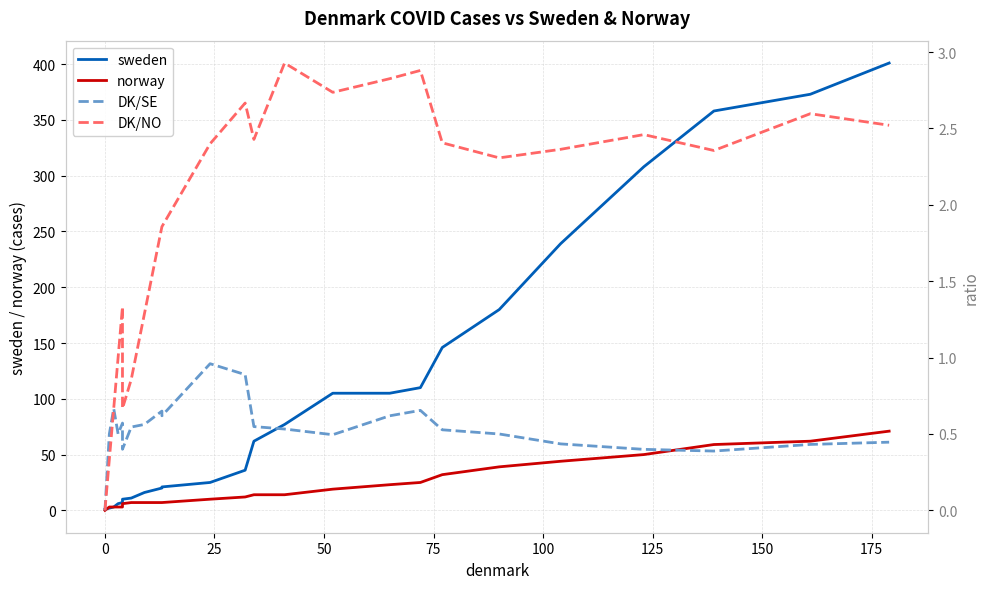

Which series has the largest range (max minus min)?

sweden